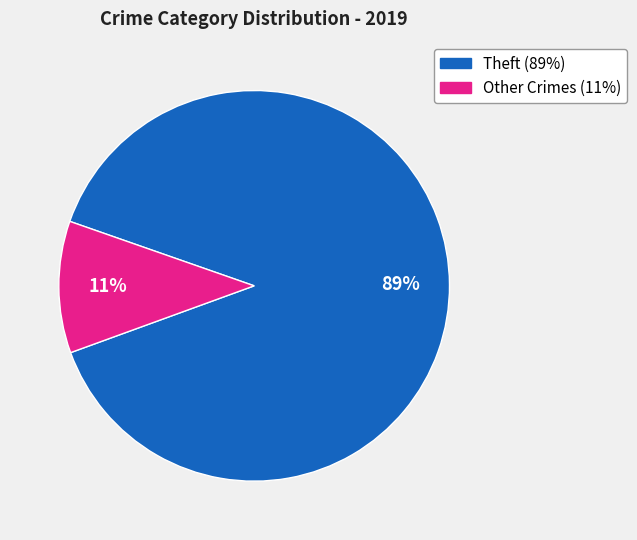

How many slices are in this pie chart?

2